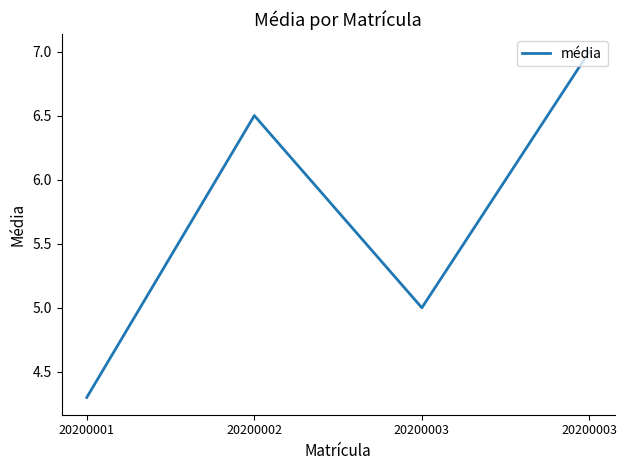

How many points are higher than both their immediate neighbors (excluding endpoints)?

1